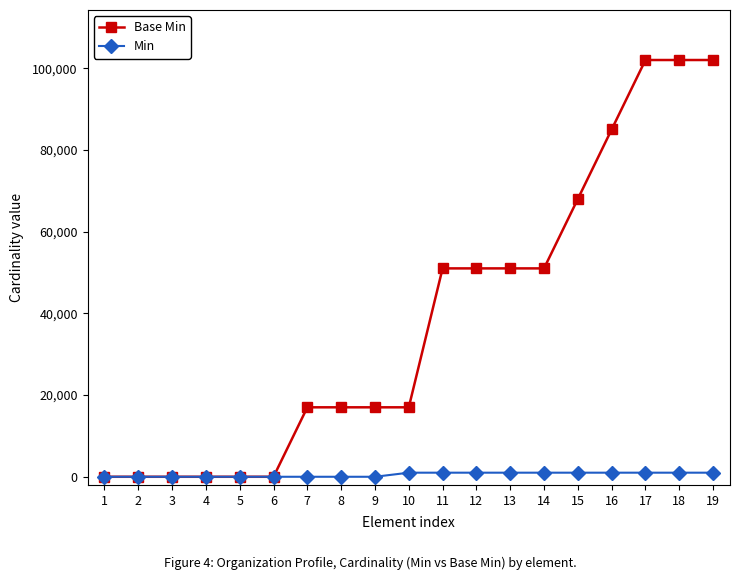

What is the maximum value for Min?

1000